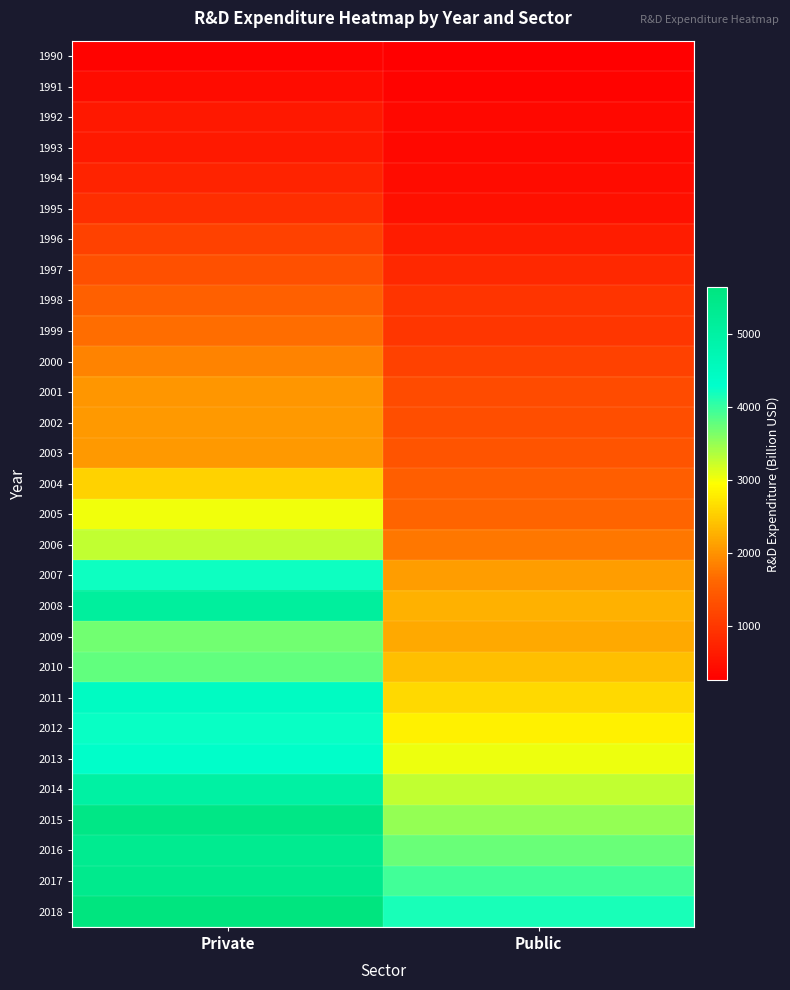

Rank the series by their maximum value, from lowest to highest.

1990, 1991, 1992, 1993, 1994, 1995, 1996, 1997, 1998, 1999, 2000, 2001, 2003, 2002, 2004, 2005, 2006, 2009, 2010, 2007, 2012, 2013, 2011, 2014, 2008, 2016, 2017, 2015, 2018